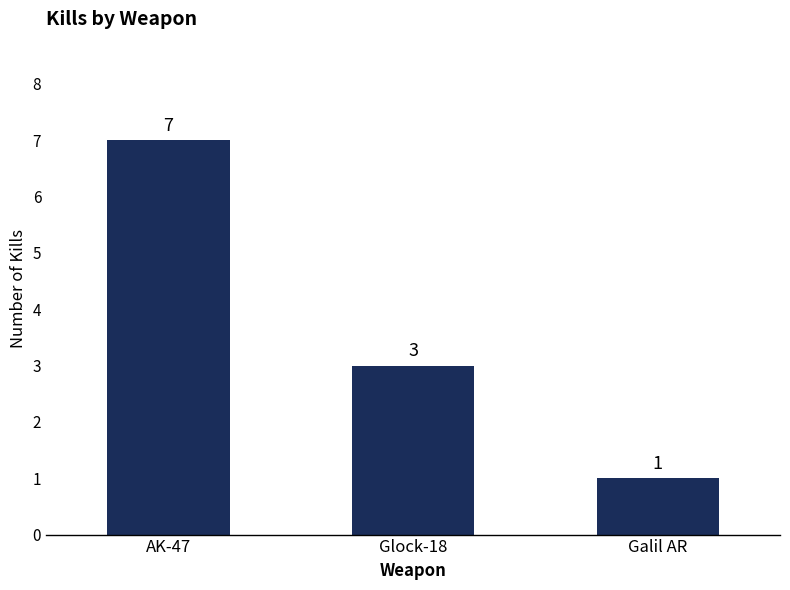

Reading left to right, extract all data points from this chart.

7	3	1